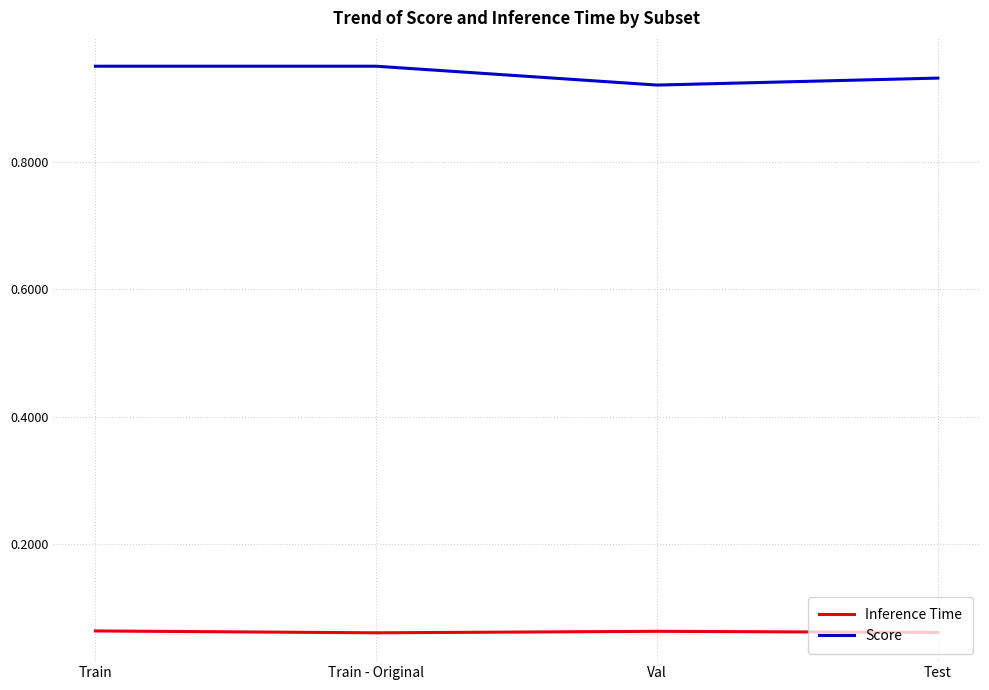

Does the chart have visible grid lines?

Yes